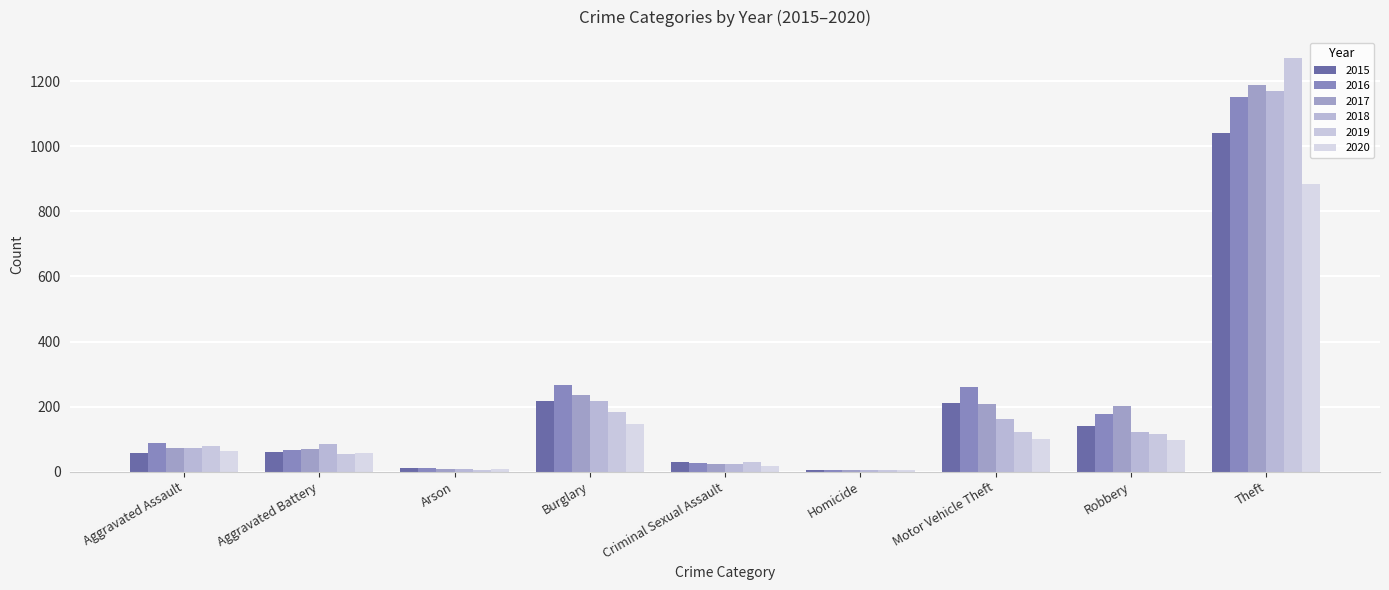

What is the difference between the 2016 values at Homicide and Burglary?

262